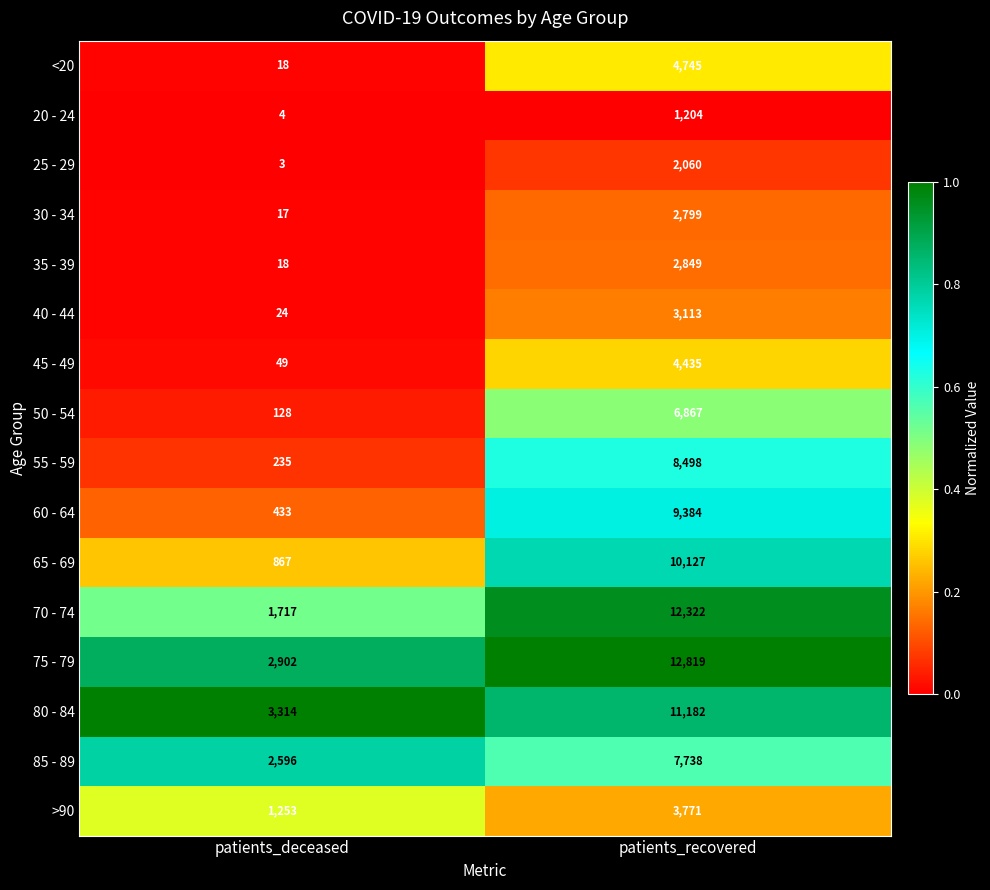

What is the average value of the 45 - 49 series?

2242